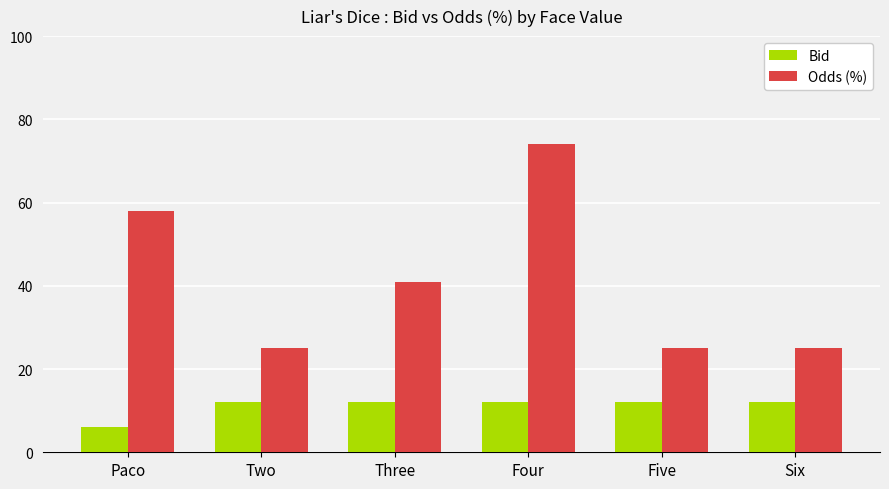

Are the bars grouped side by side (vs. stacked)?

Yes